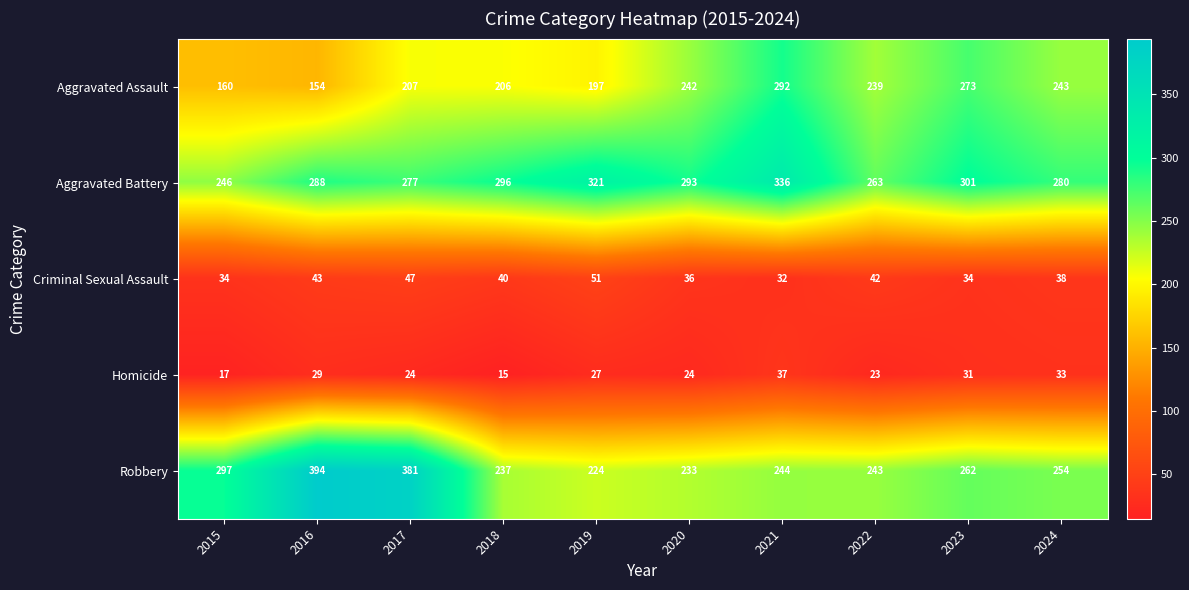

Where is Aggravated Battery nearest to the value 291?

2020